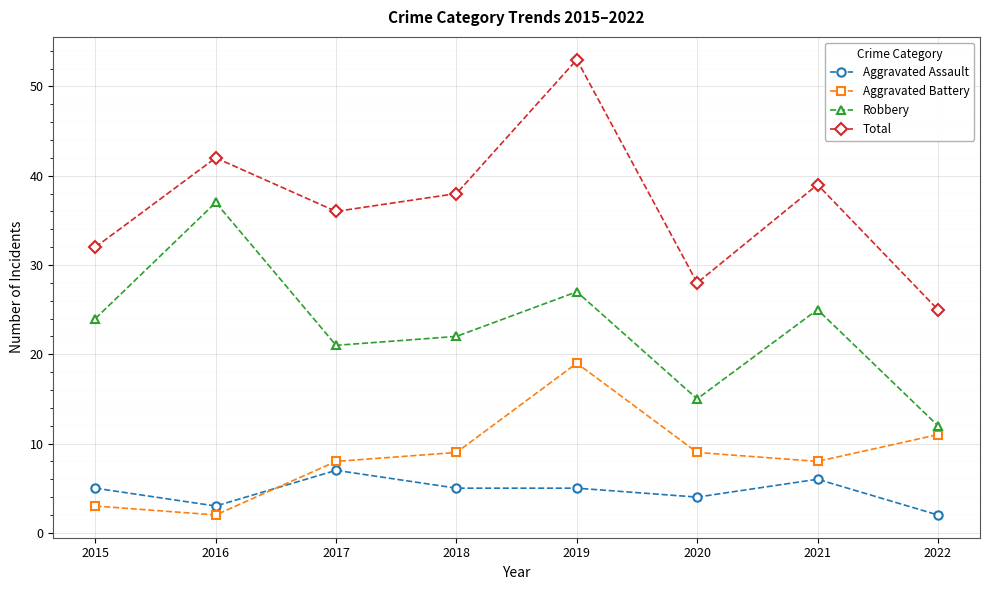

What is the value of the Total point at the 7th from the left?

39